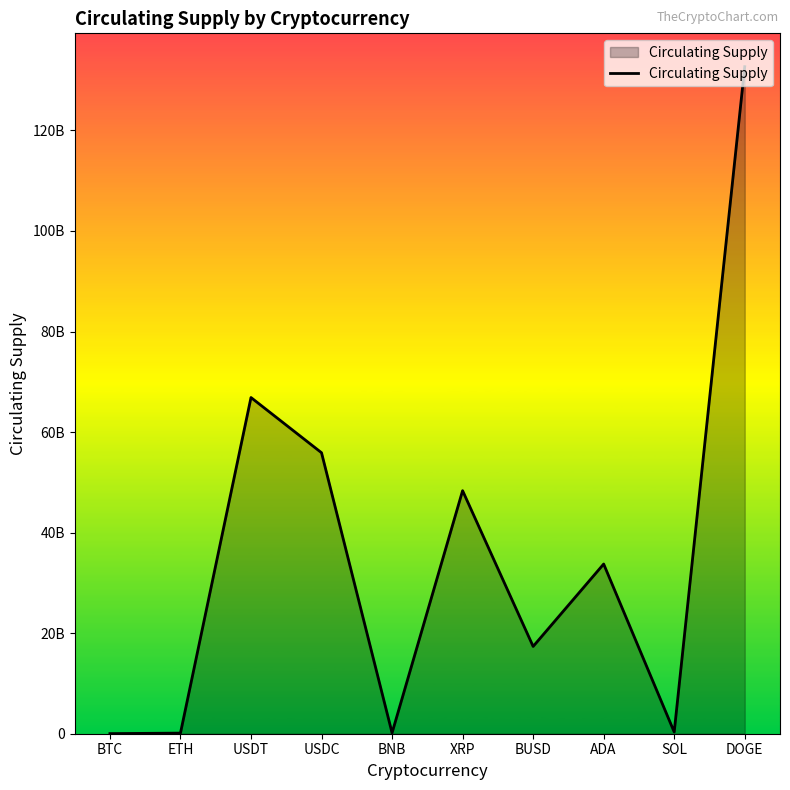

True or false: the data shows 132670764300 at DOGE.

True